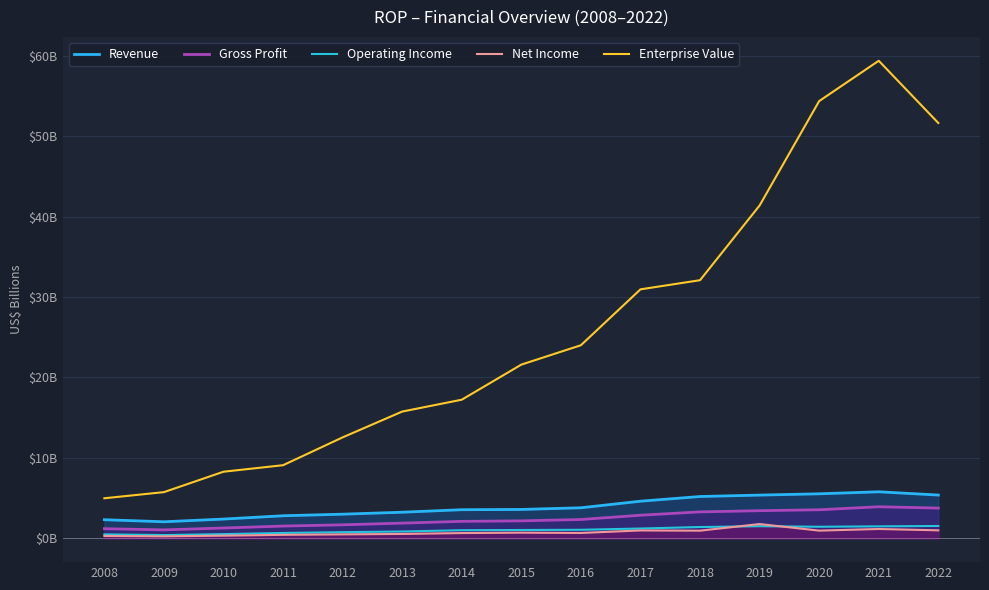

What are all the series names shown in the legend?

Revenue, Gross Profit, Operating Income, Net Income, Enterprise Value